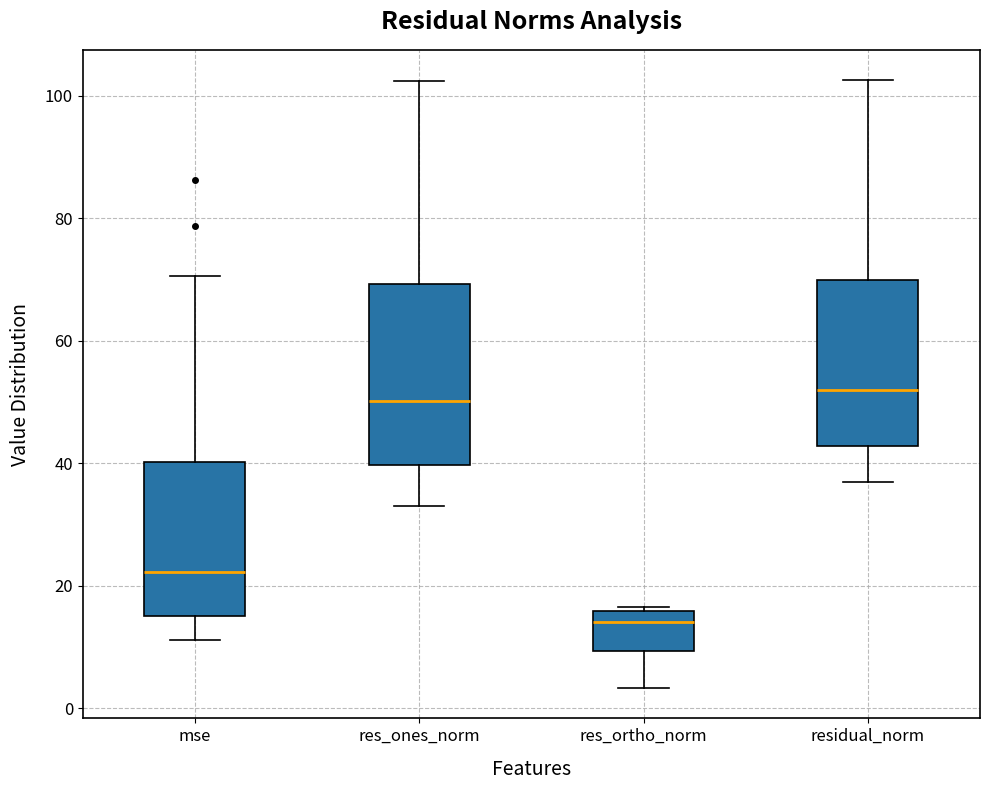

Where does the lower whisker of the box for mse end on the y-axis? The values are not printed on the chart, so give them approximately, as read against the axis.

12